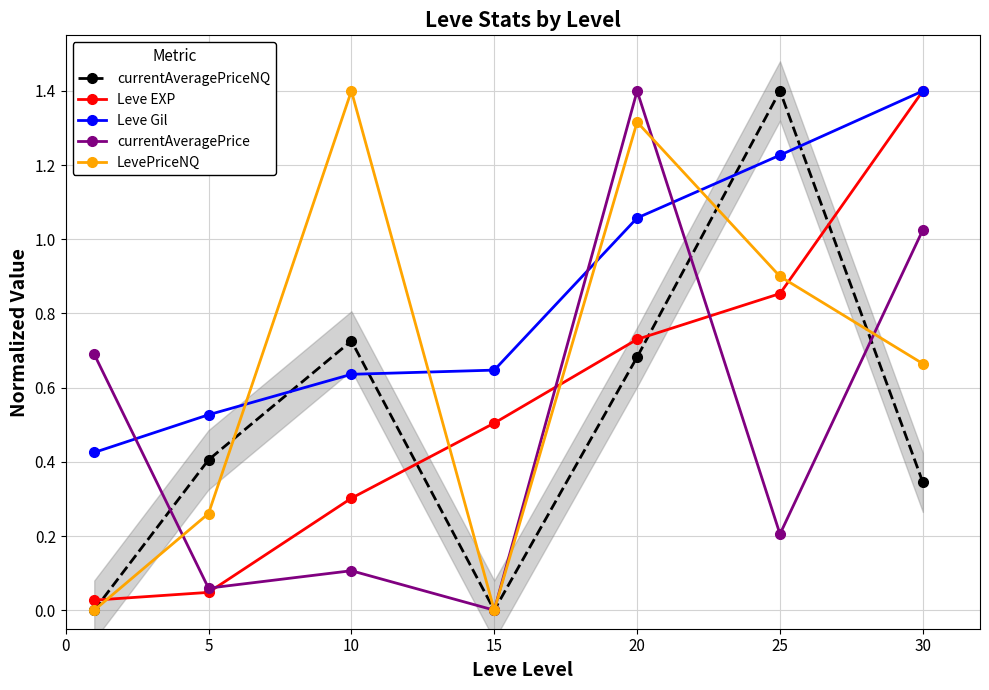

At 30, list the series in order from smallest to largest.

currentAveragePriceNQ, LevePriceNQ, currentAveragePrice, Leve EXP, Leve Gil